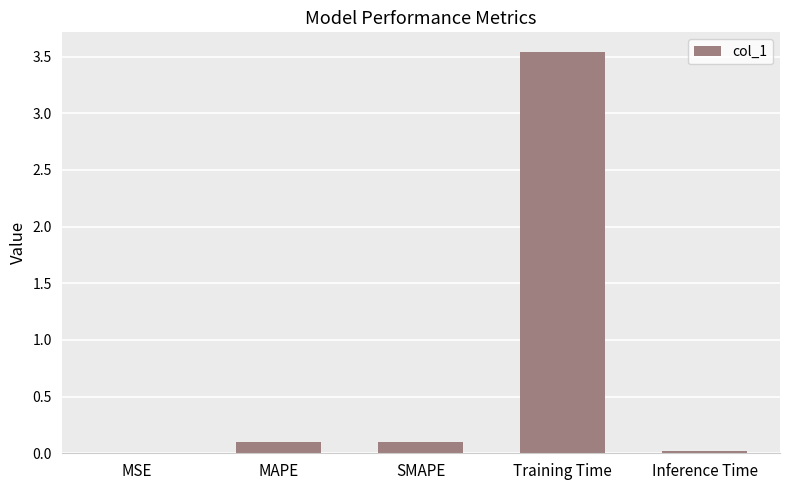

Which has a higher value, MAPE or MSE?

MAPE